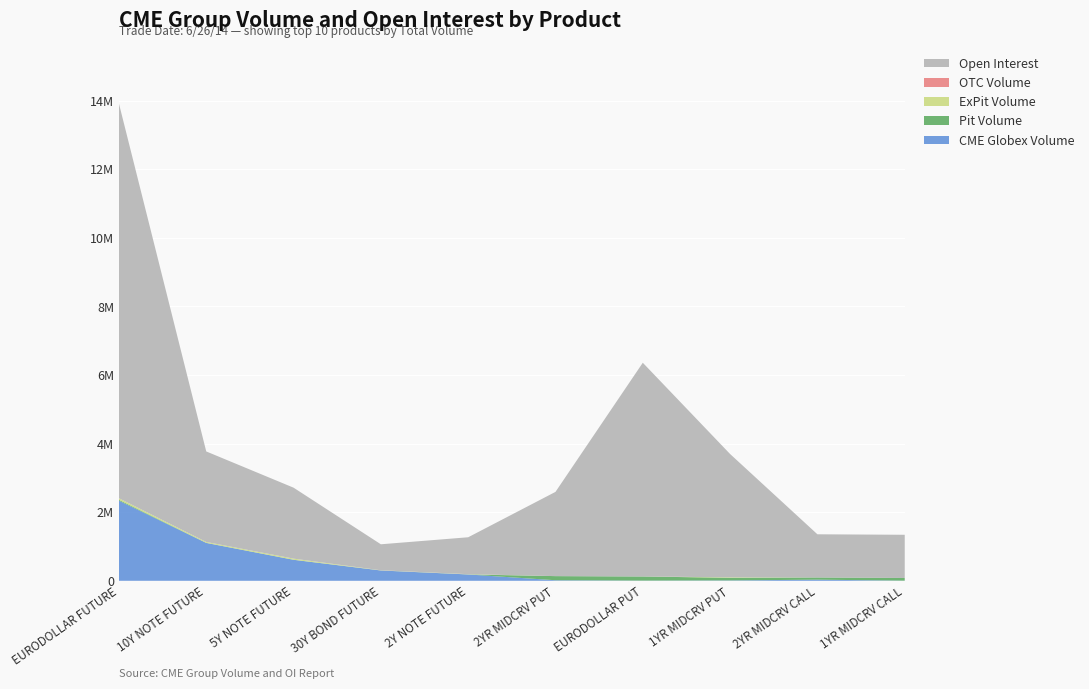

Reading left to right, transcribe all the data shown in this chart.

CME Globex Volume: EURODOLLAR FUTURE=2334874	10Y NOTE FUTURE=1103390	5Y NOTE FUTURE=611394	30Y BOND FUTURE=300368	2Y NOTE FUTURE=184419	2YR MIDCRV PUT=15861	EURODOLLAR PUT=5401	1YR MIDCRV PUT=10669	2YR MIDCRV CALL=32551	1YR MIDCRV CALL=3869
Pit Volume: EURODOLLAR FUTURE=25322	10Y NOTE FUTURE=2703	5Y NOTE FUTURE=2233	30Y BOND FUTURE=791	2Y NOTE FUTURE=1276	2YR MIDCRV PUT=120163	EURODOLLAR PUT=119880	1YR MIDCRV PUT=76485	2YR MIDCRV CALL=64300	1YR MIDCRV CALL=77850
ExPit Volume: EURODOLLAR FUTURE=46048	10Y NOTE FUTURE=26060	5Y NOTE FUTURE=32598	30Y BOND FUTURE=5270	2Y NOTE FUTURE=7142	2YR MIDCRV PUT=0	EURODOLLAR PUT=0	1YR MIDCRV PUT=14161	2YR MIDCRV CALL=0	1YR MIDCRV CALL=0
OTC Volume: EURODOLLAR FUTURE=0	10Y NOTE FUTURE=0	5Y NOTE FUTURE=0	30Y BOND FUTURE=0	2Y NOTE FUTURE=0	2YR MIDCRV PUT=0	EURODOLLAR PUT=0	1YR MIDCRV PUT=0	2YR MIDCRV CALL=0	1YR MIDCRV CALL=0
Open Interest: EURODOLLAR FUTURE=11507121	10Y NOTE FUTURE=2638599	5Y NOTE FUTURE=2068182	30Y BOND FUTURE=757420	2Y NOTE FUTURE=1075798	2YR MIDCRV PUT=2455441	EURODOLLAR PUT=6230893	1YR MIDCRV PUT=3594127	2YR MIDCRV CALL=1258423	1YR MIDCRV CALL=1259425